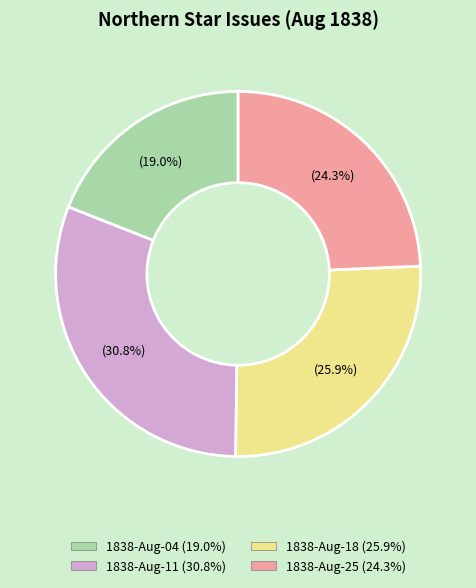

Is there any slice that represents more than half of the pie?

No